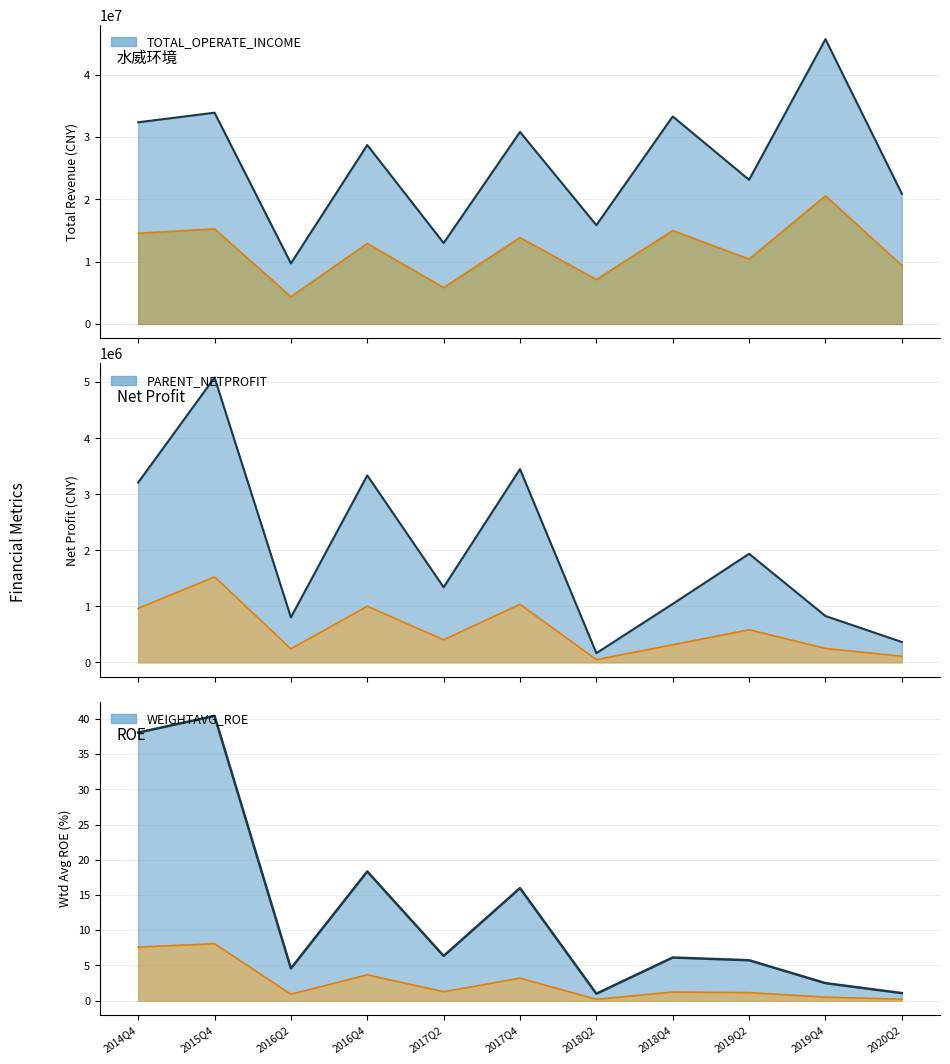

What is the total value across all series at 2018Q2?

16011965.6